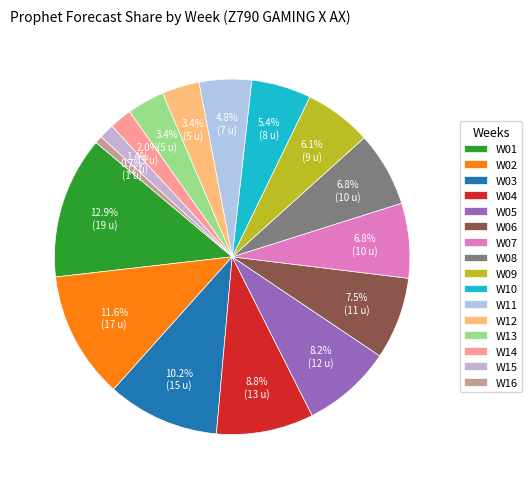

Rank the categories by value from highest to lowest.

W01, W02, W03, W04, W05, W06, W07, W08, W09, W10, W11, W12, W13, W14, W15, W16